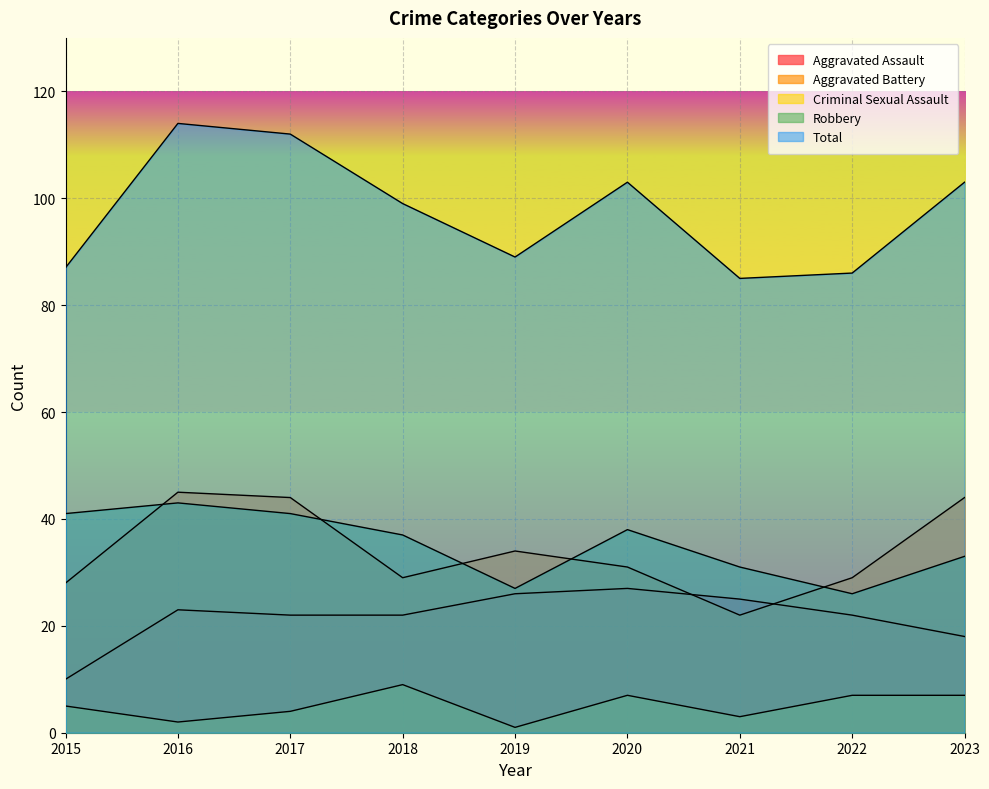

What is the minimum value shown in the chart?

1